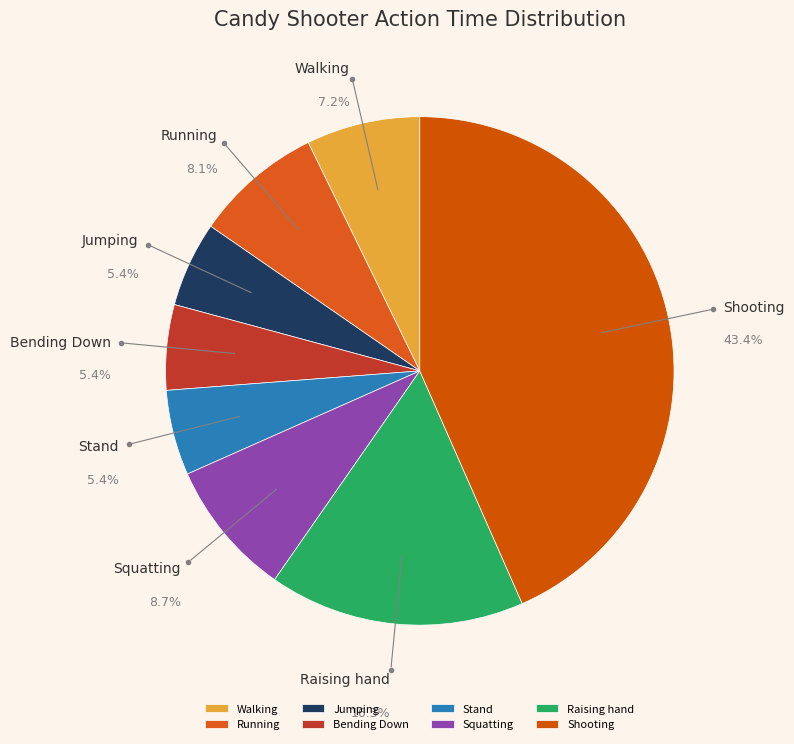

Which category has the biggest portion of the pie?

Shooting